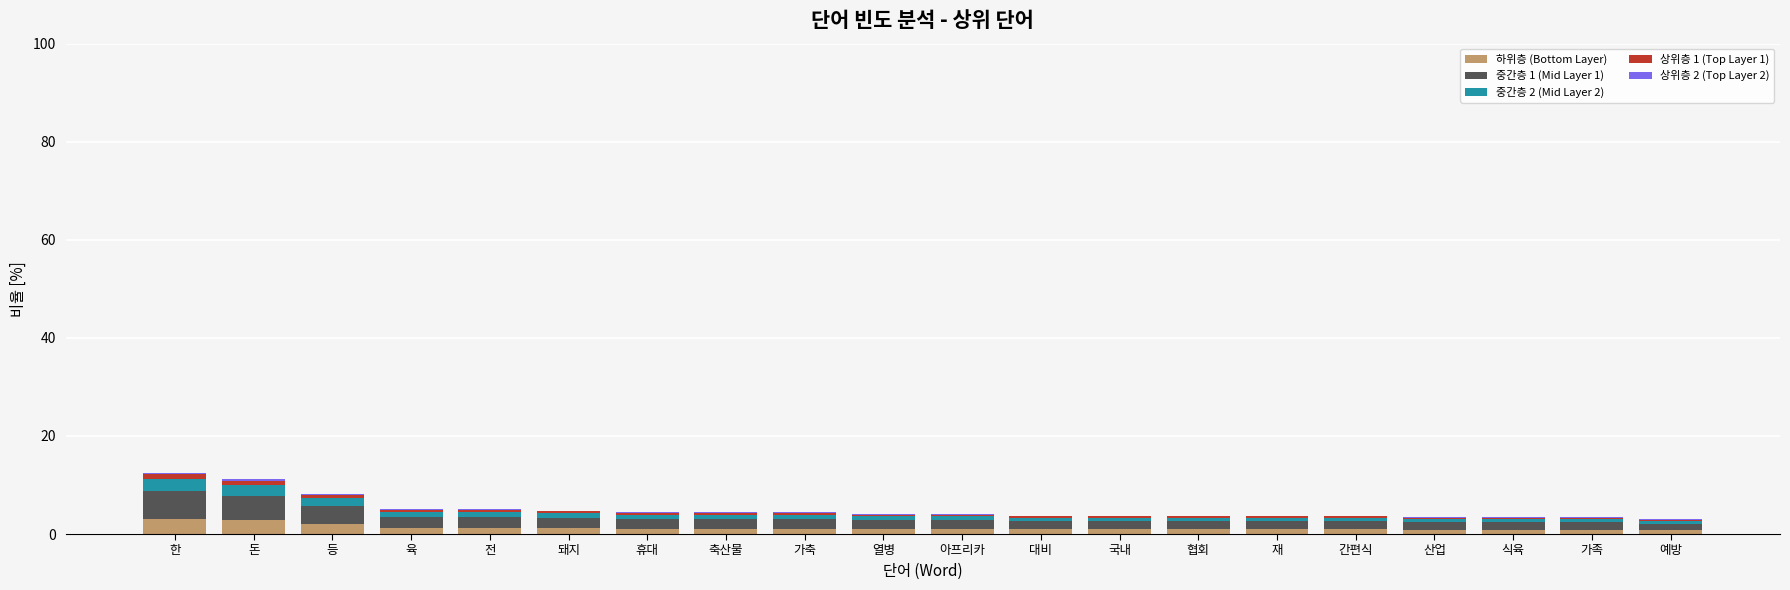

What is the highest value of the 하위층 (Bottom Layer) series?

3.1